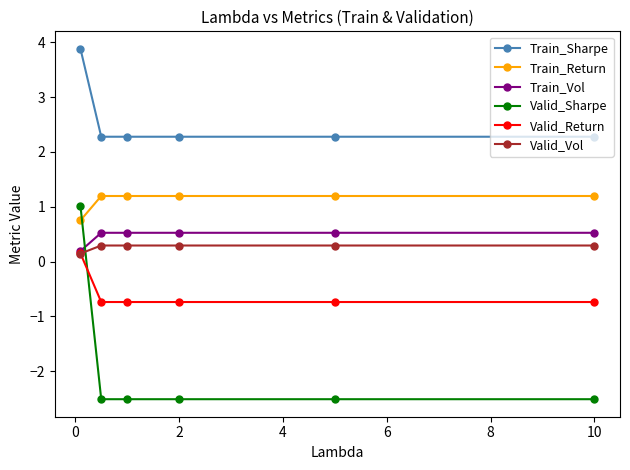

How many values in Valid_Sharpe are below zero?

5